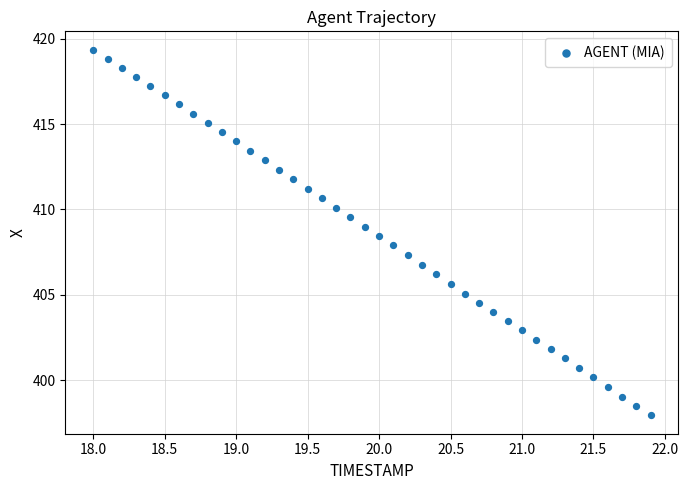

What is the range of Y values (max minus min)?

21.4